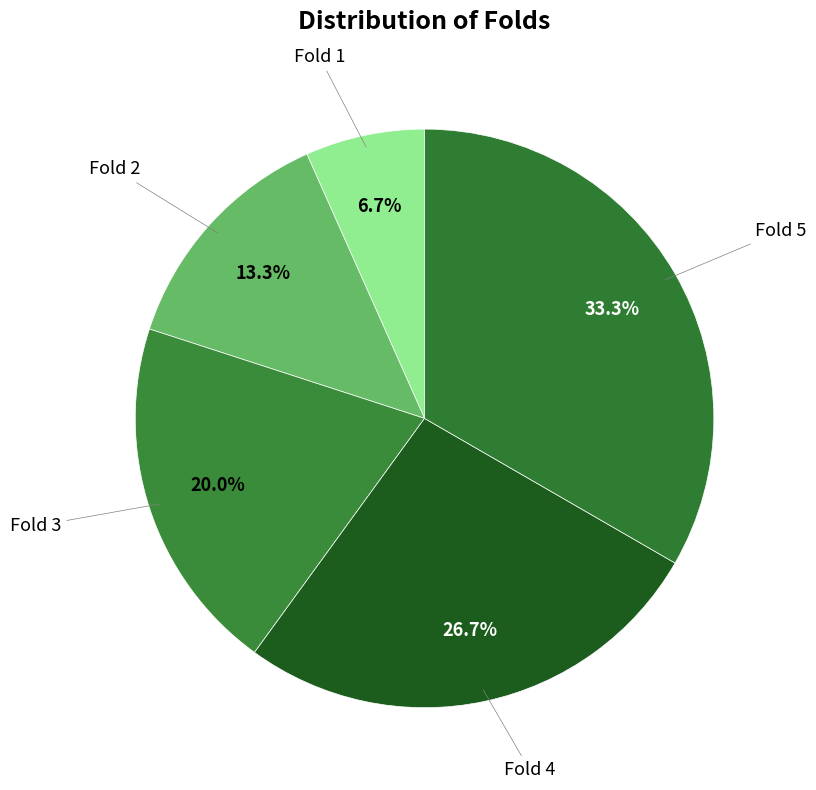

What is the largest slice in the pie chart?

Fold 5